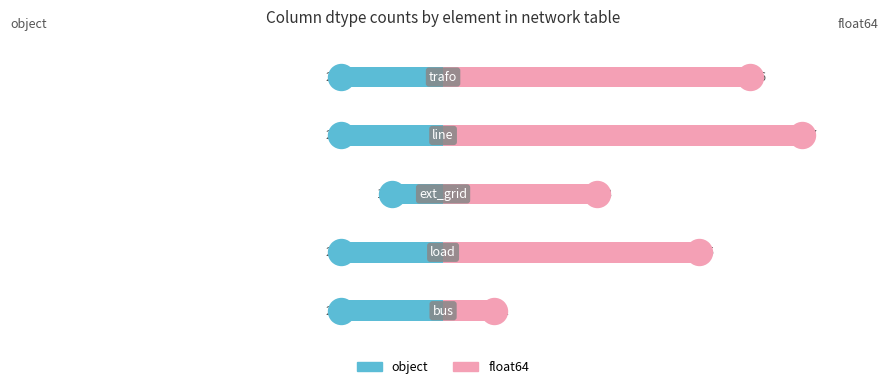

Which series has the largest Y range (max minus min)?

float64